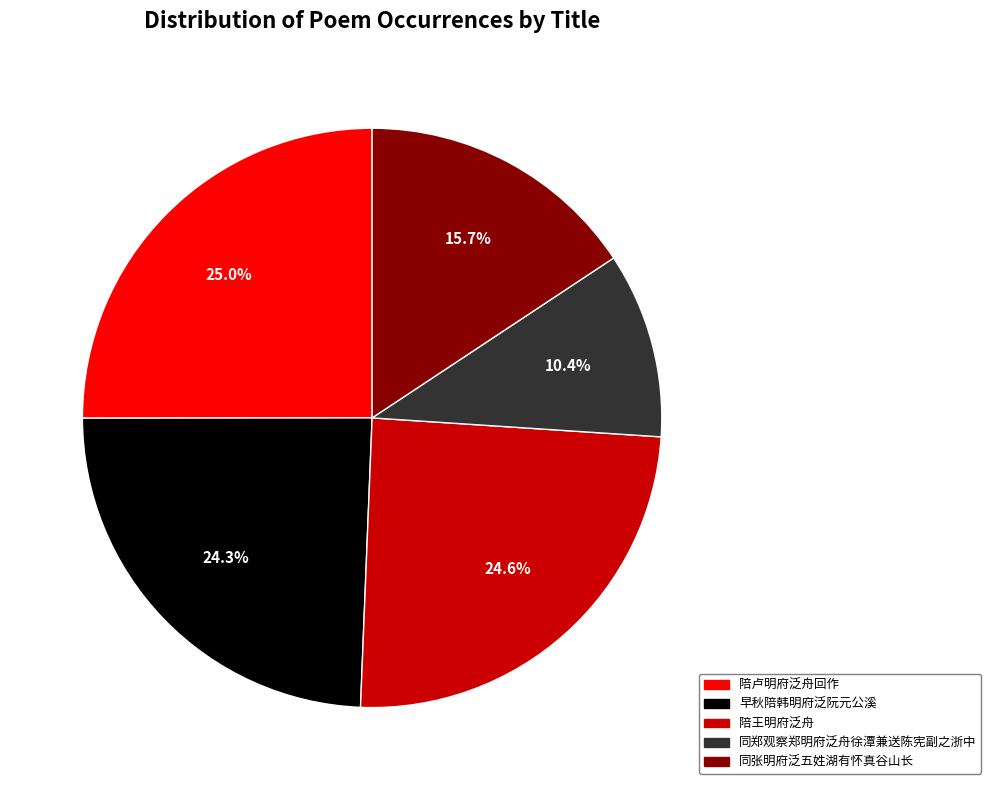

To the nearest percent, what is the combined percentage of 陪卢明府泛舟回作 and 早秋陪韩明府泛阮元公溪?

49%